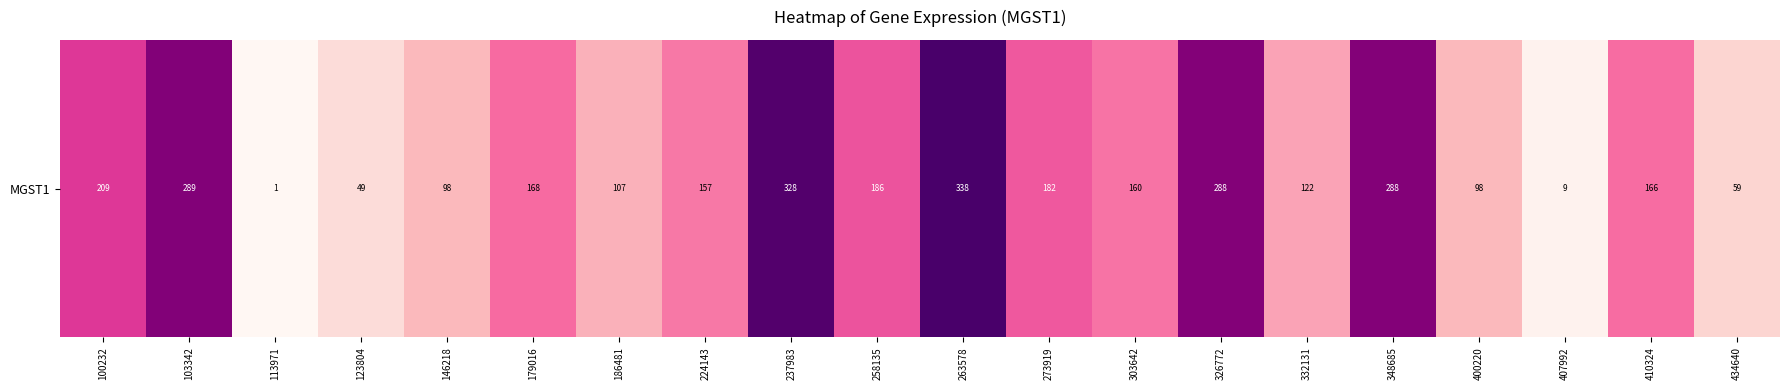

Reading left to right, transcribe all the data shown in this chart.

100232=208.6	103342=289.1	113971=1.1	123804=49.1	146218=97.7	179016=167.9	186481=107.4	224143=156.8	237983=327.7	258135=185.8	263578=338.1	273919=182.5	303642=160.4	326772=287.6	332131=122.2	348685=287.9	400220=98.5	407992=9.5	410324=166.3	434640=59.1